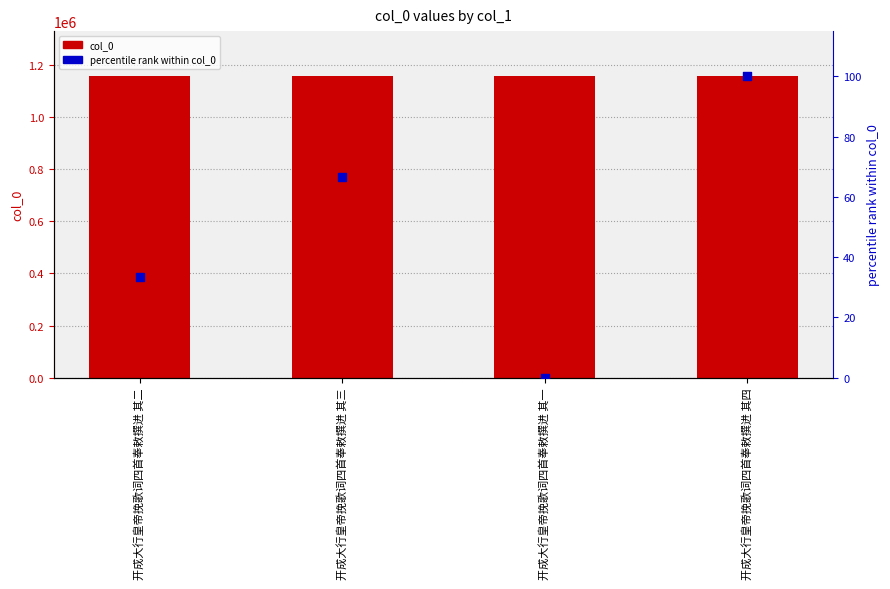

Is the value of percentile rank within col_0 at 开成大行皇帝挽歌词四首奉敕撰进 其三 greater than the value of col_0 at 开成大行皇帝挽歌词四首奉敕撰进 其一?

No